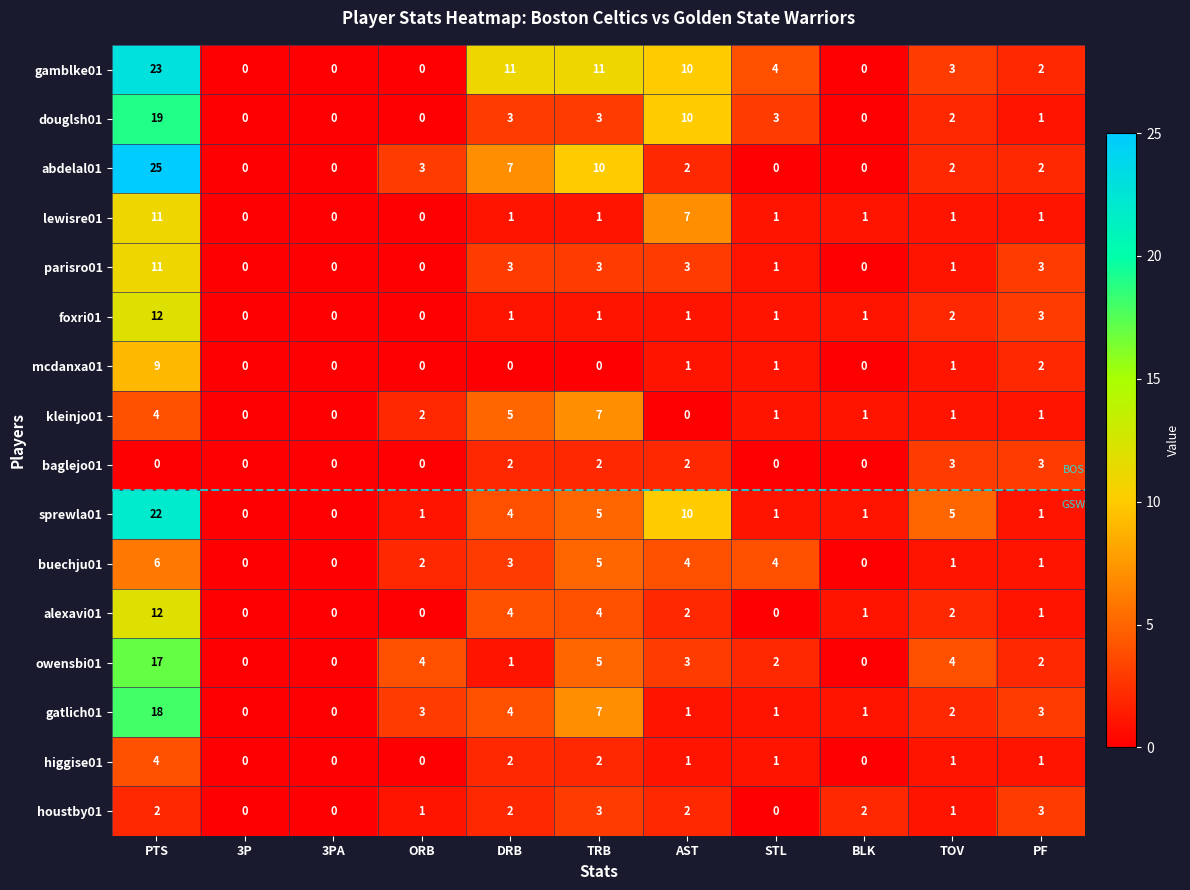

Which series has the largest range (max minus min)?

abdelal01